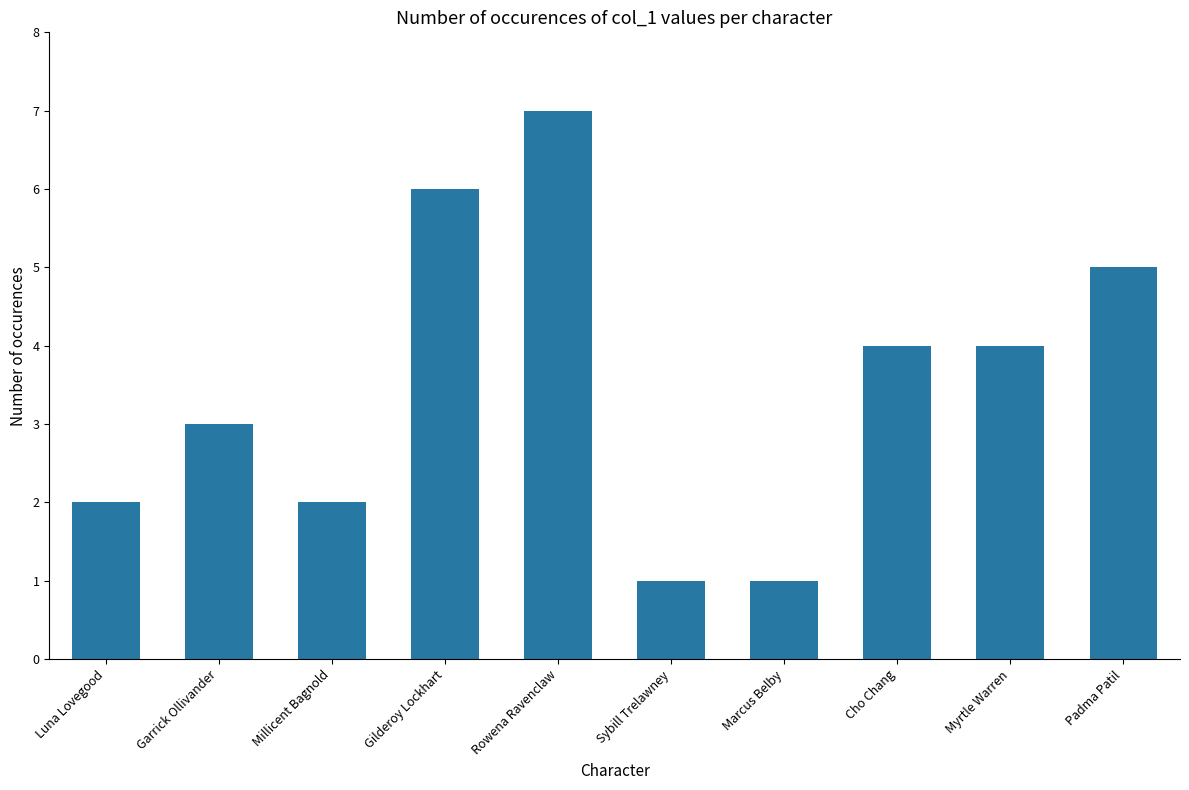

Reading left to right, extract all data points from this chart.

2	3	2	6	7	1	1	4	4	5